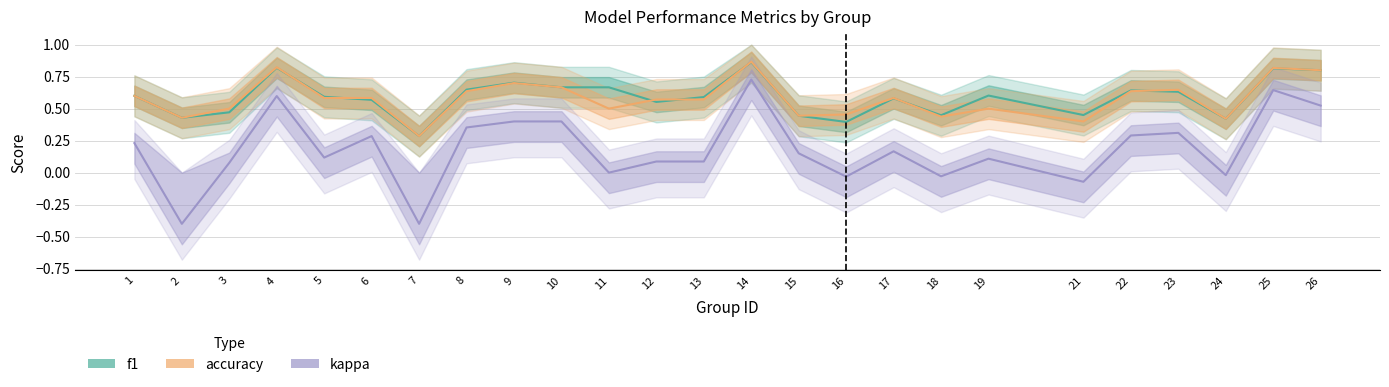

In f1, how many points are lower than both neighbors (excluding endpoints)?

7